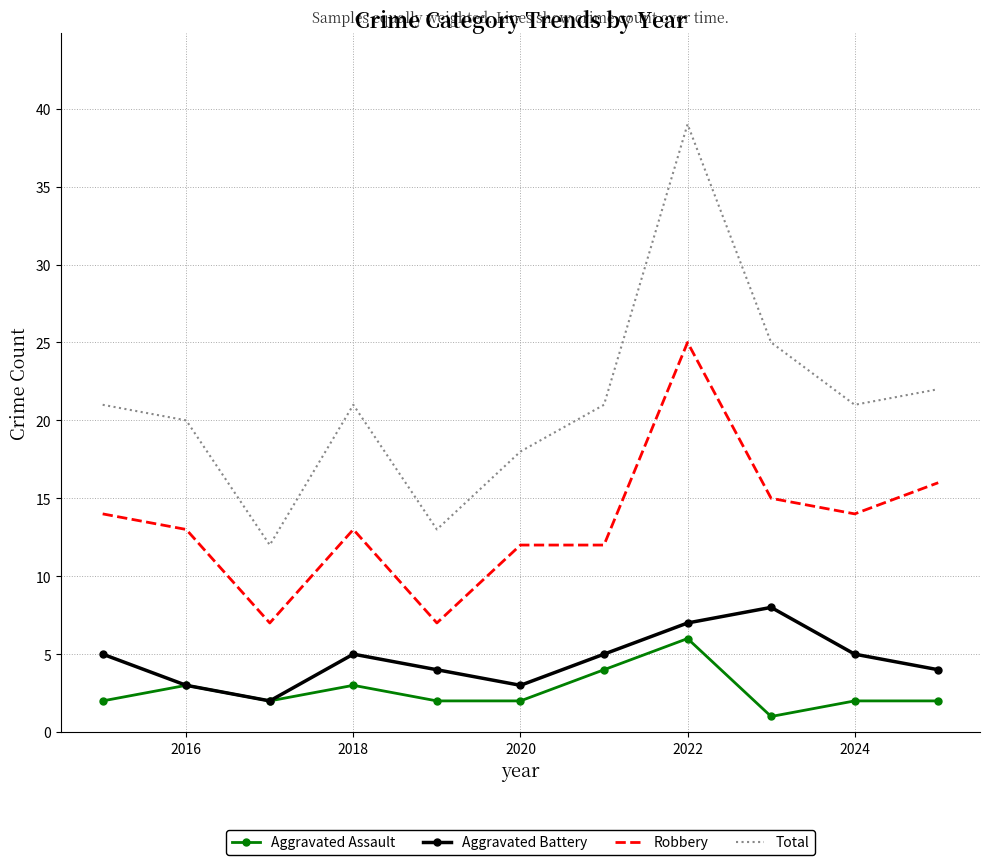

True or false: Aggravated Battery and Robbery intersect in this chart.

False